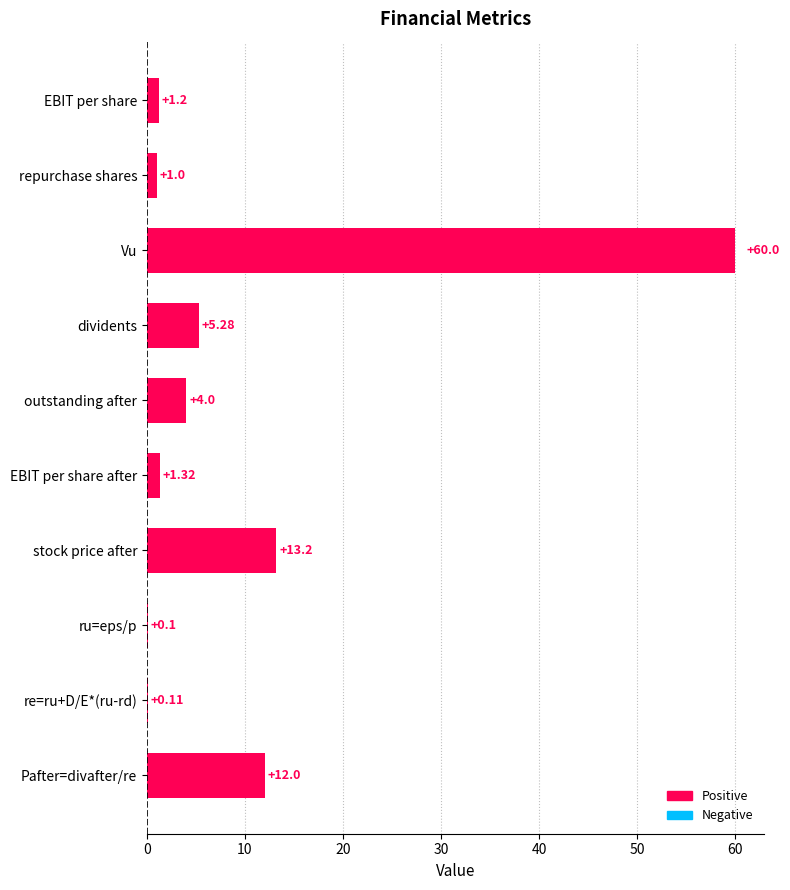

What is the sum of the values at Pafter=divafter/re and re=ru+D/E*(ru-rd)?

12.1